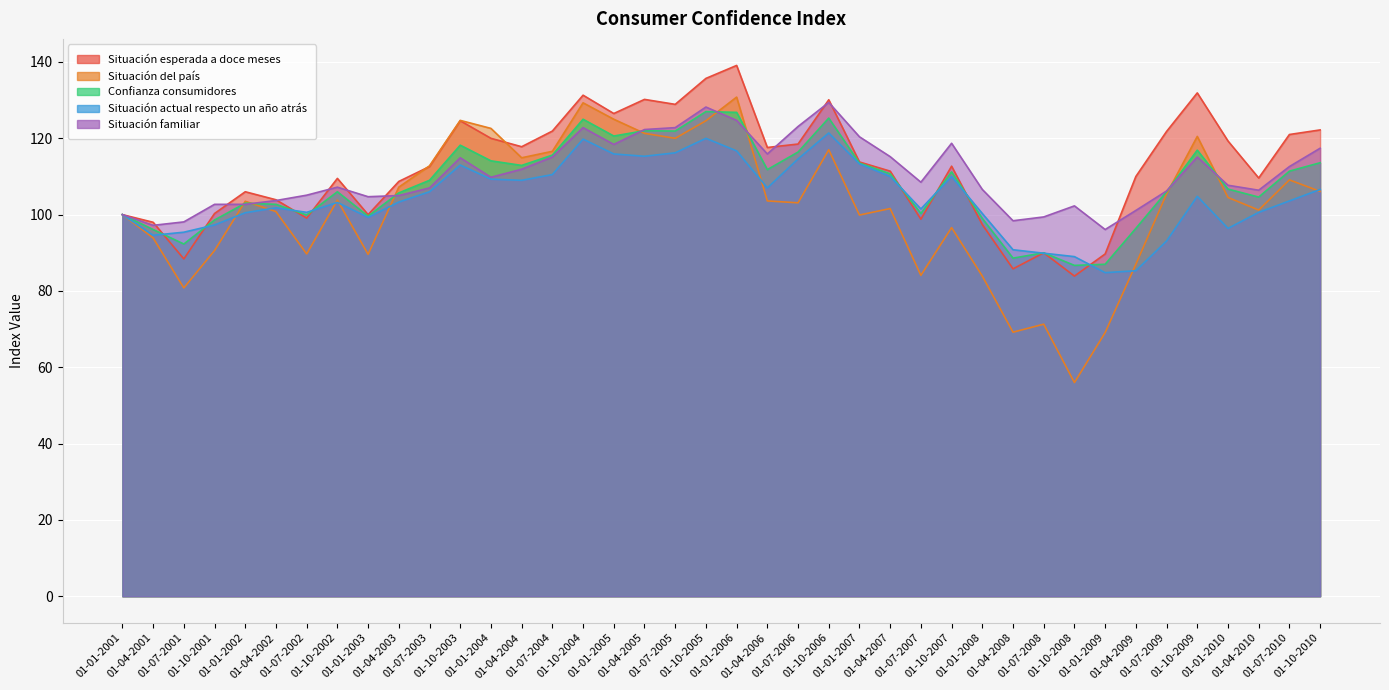

What is the label of the 17th point from the left?

01-01-2005